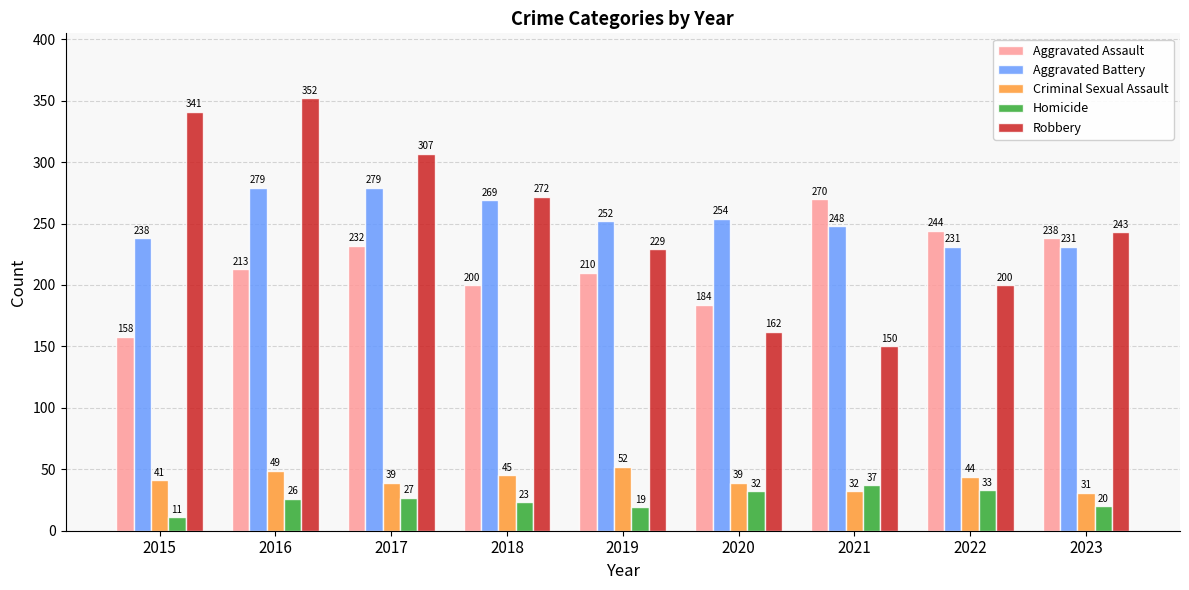

The value of Robbery at 2022 is 264. True or false?

False